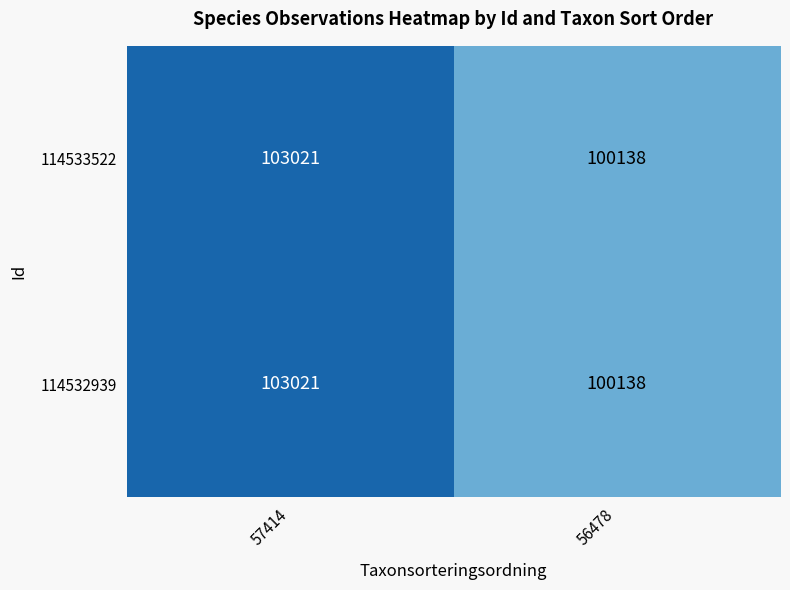

What is the total value across all series at 56478?

200276